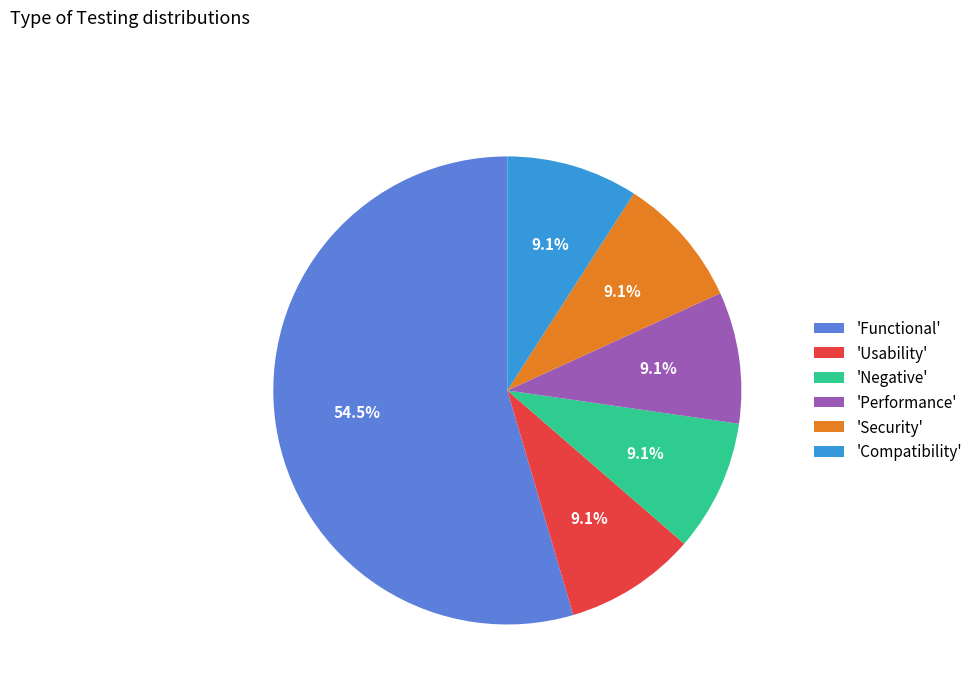

Is the sum of 'Negative' and 'Functional' greater than half?

Yes